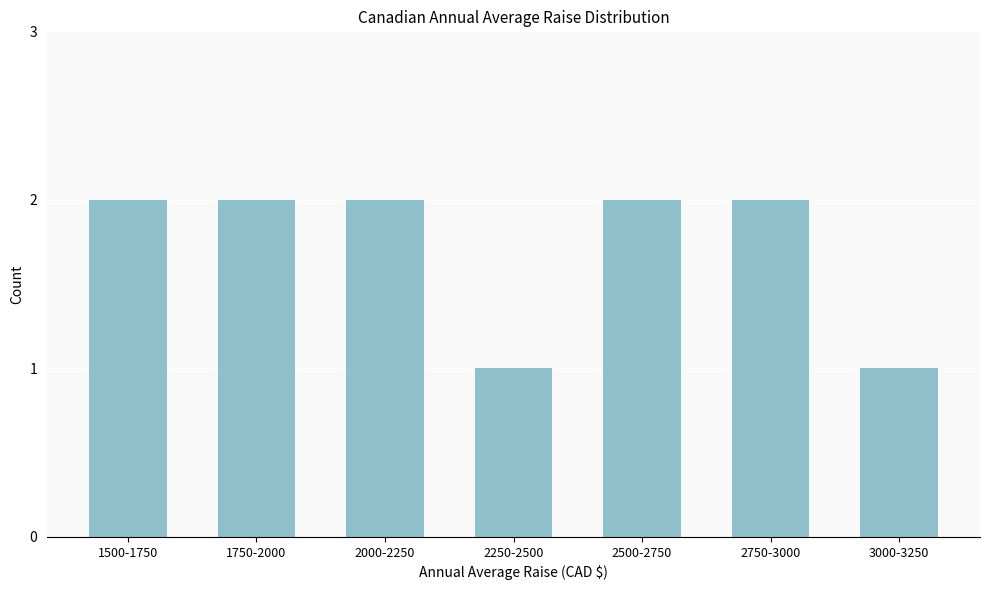

Reading left to right, extract all data points from this chart.

2	2	2	1	2	2	1